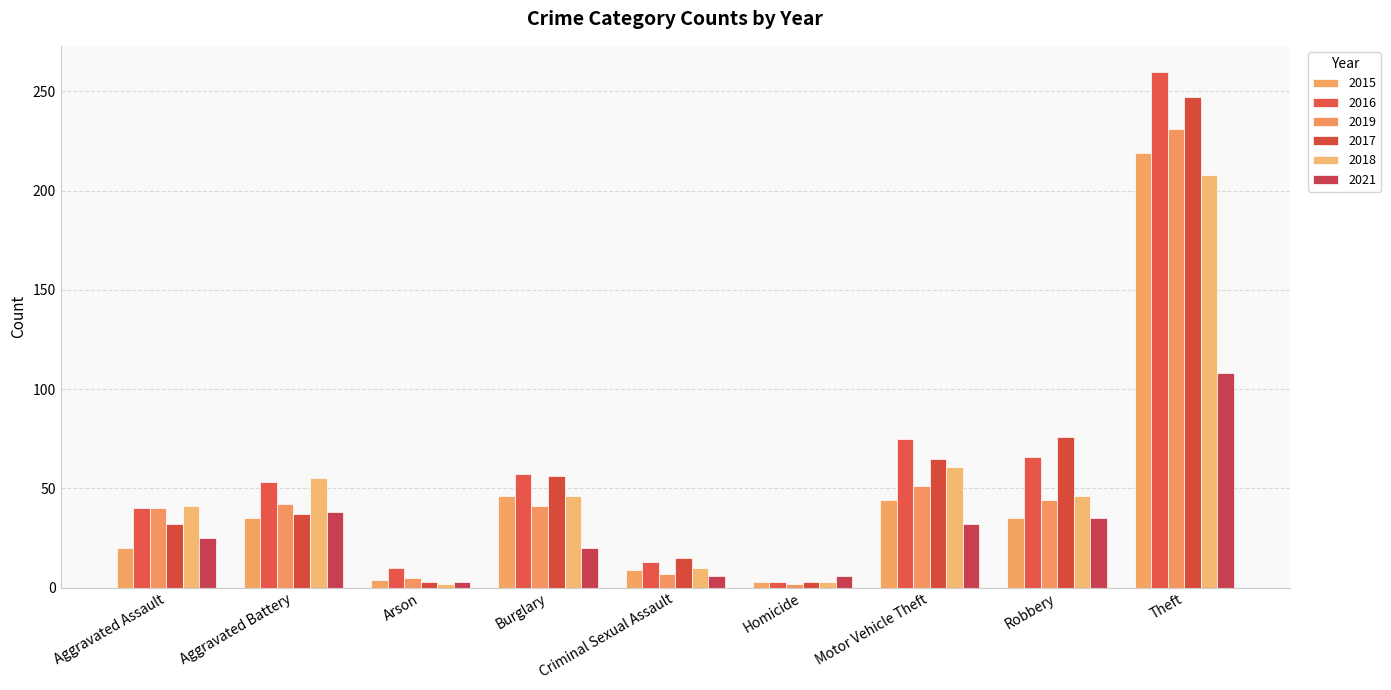

How many bars are there in total?

54